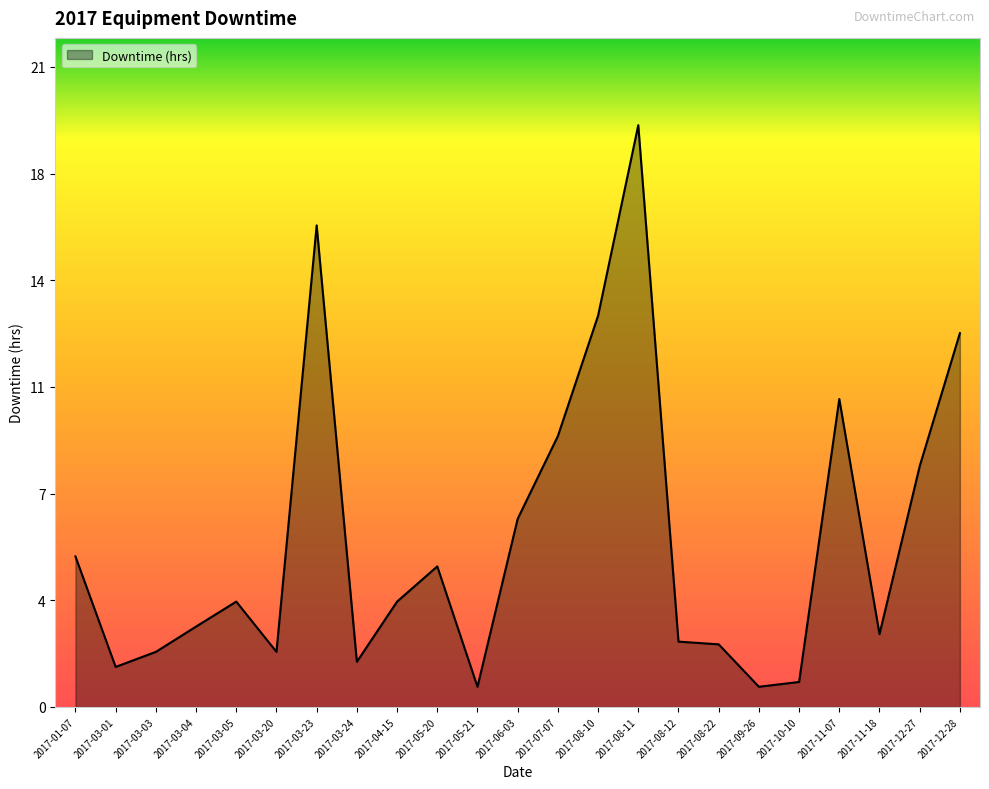

Is this an area chart (filled region under the line)?

Yes